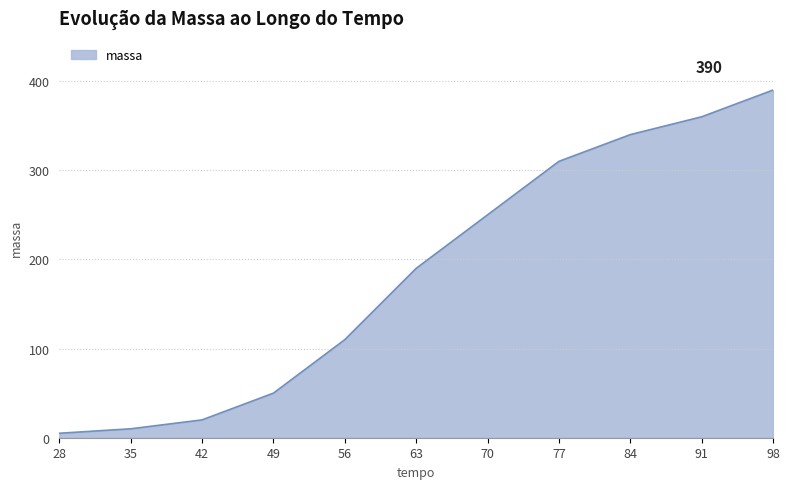

Where is the data nearest to the value 197?

63